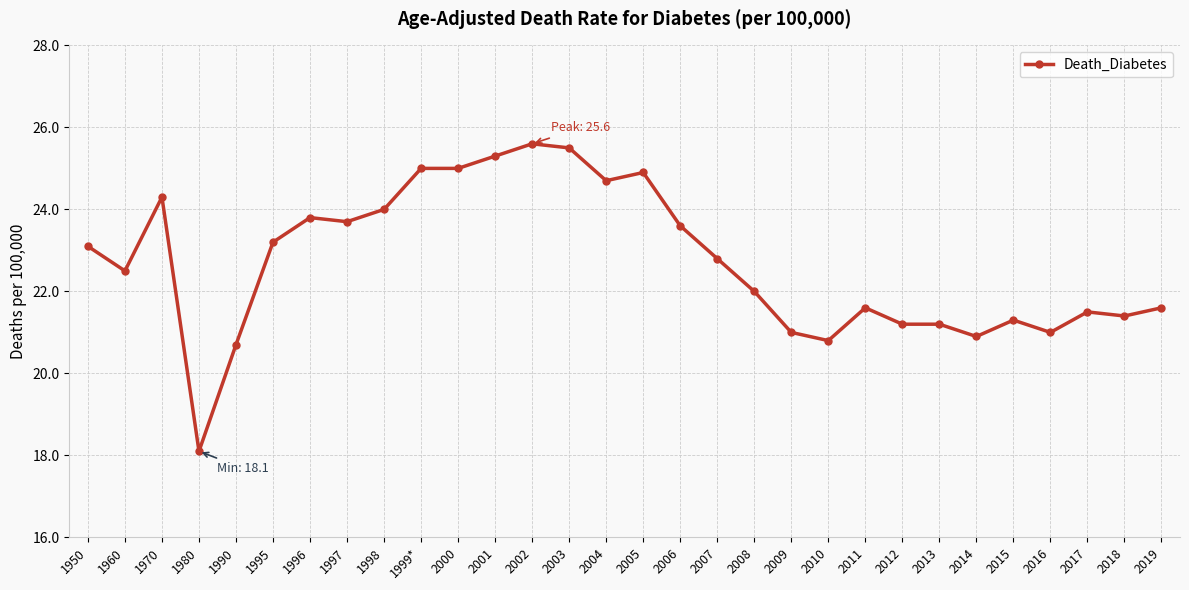

How many data points does each series have?

30